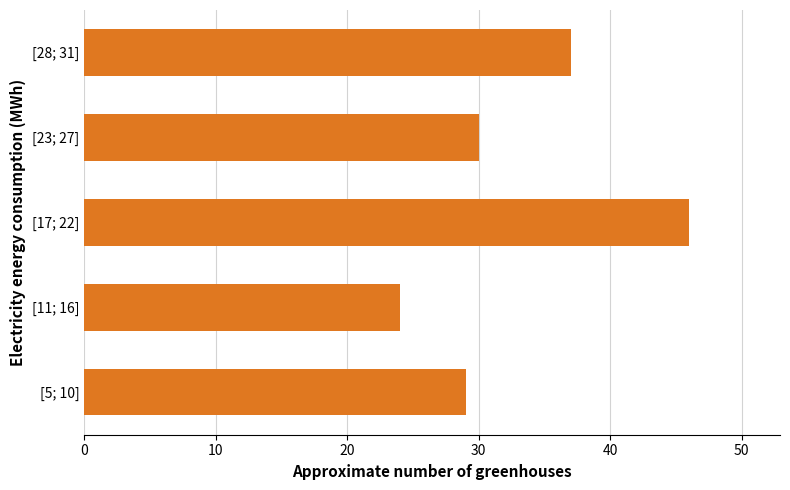

Is it true that the value at [17; 22] is 81?

False